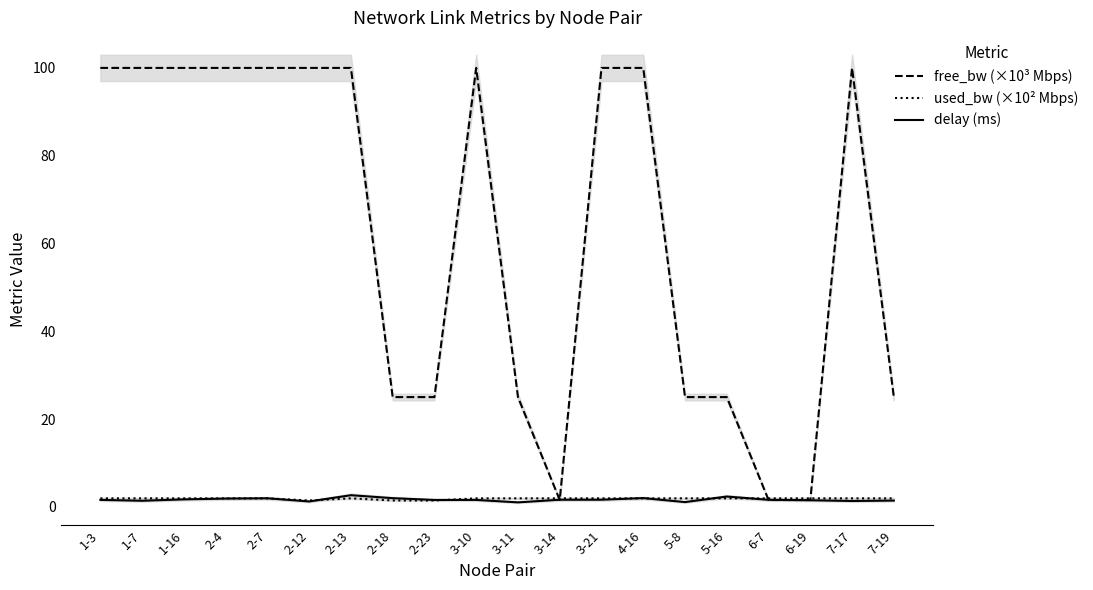

How many series are shown in this chart?

3